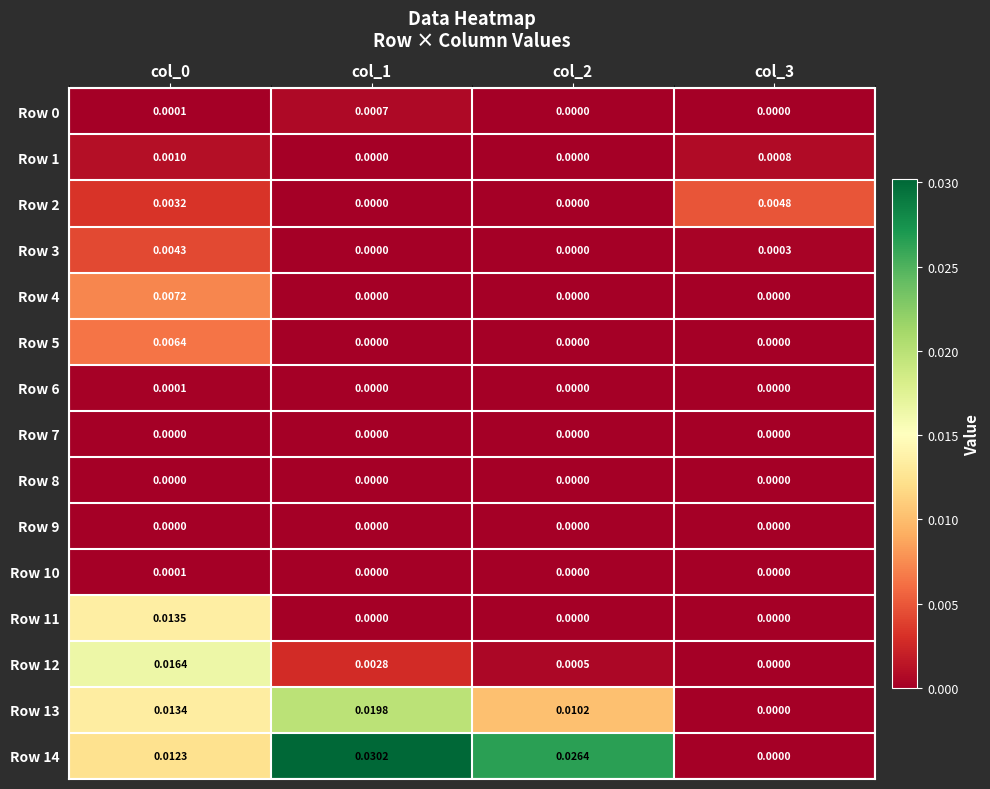

Is the value of Row 8 at col_2 greater than the value of Row 3 at col_0?

No